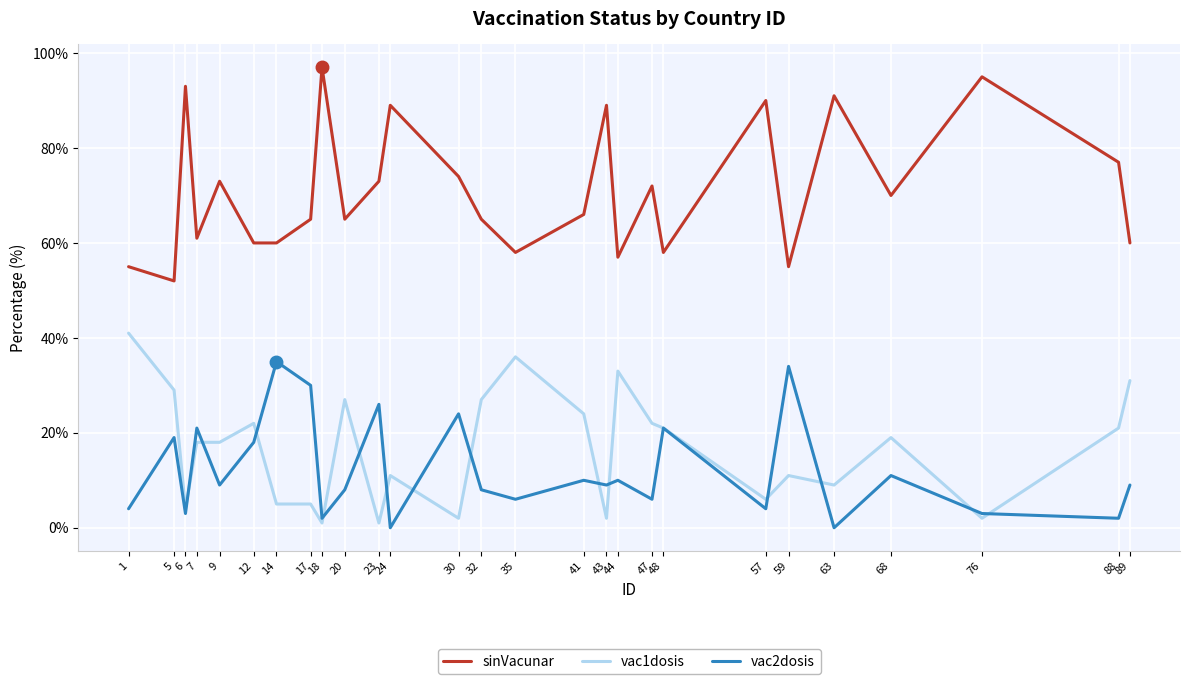

What is the approximate value of sinVacunar at 48?

58